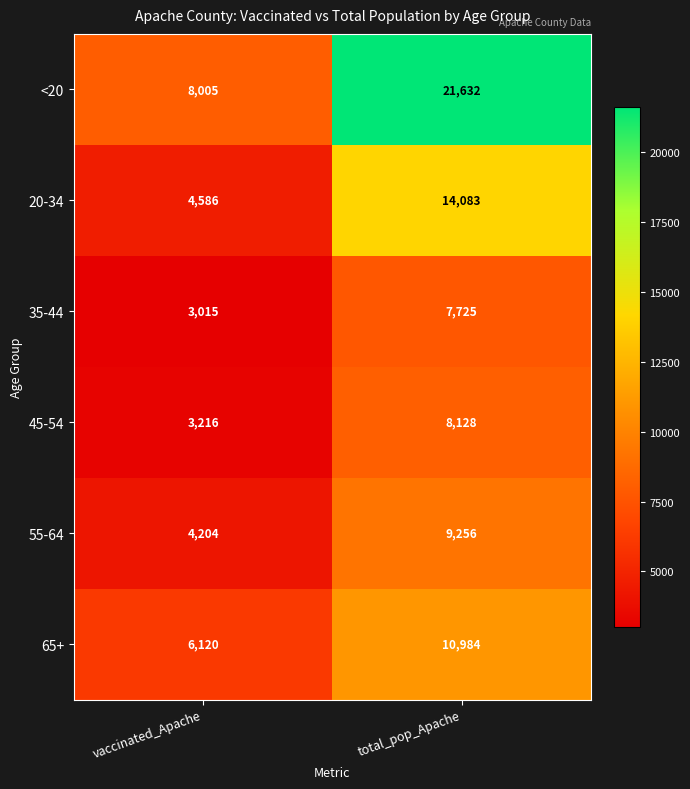

At which category is the sum across all series the highest?

total_pop_Apache